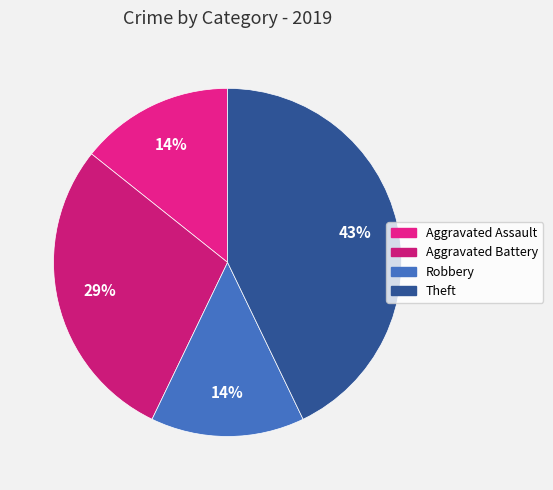

To the nearest percent, what percentage of the pie is Aggravated Battery?

29%